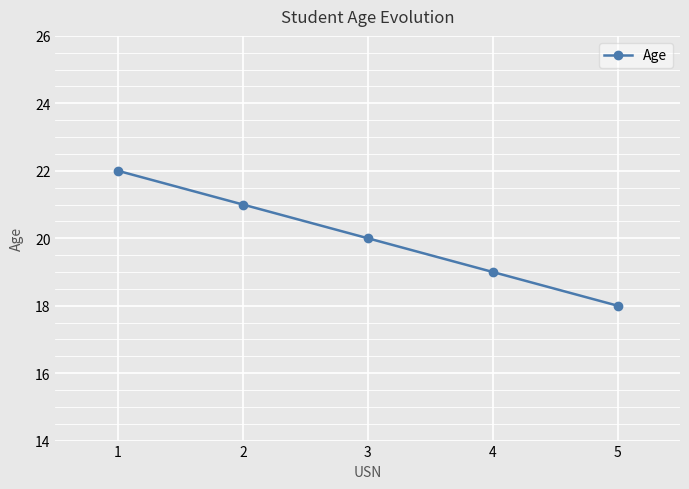

List the labels in order of value, largest first.

1, 2, 3, 4, 5